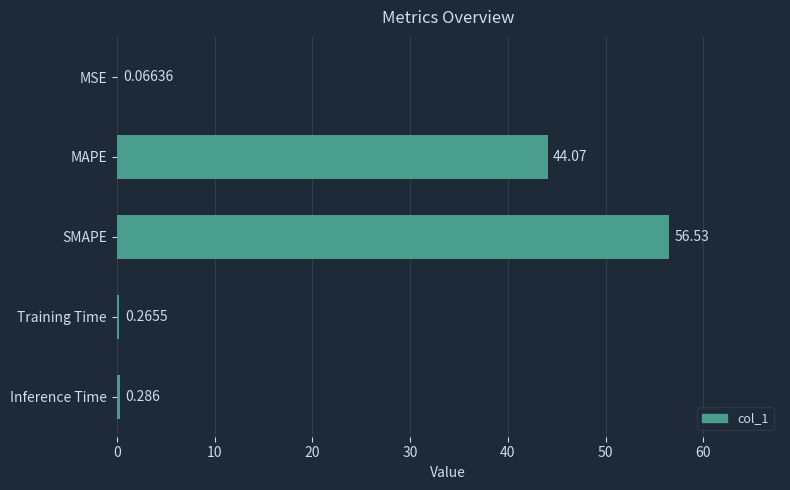

Which category has the highest value across all series?

SMAPE